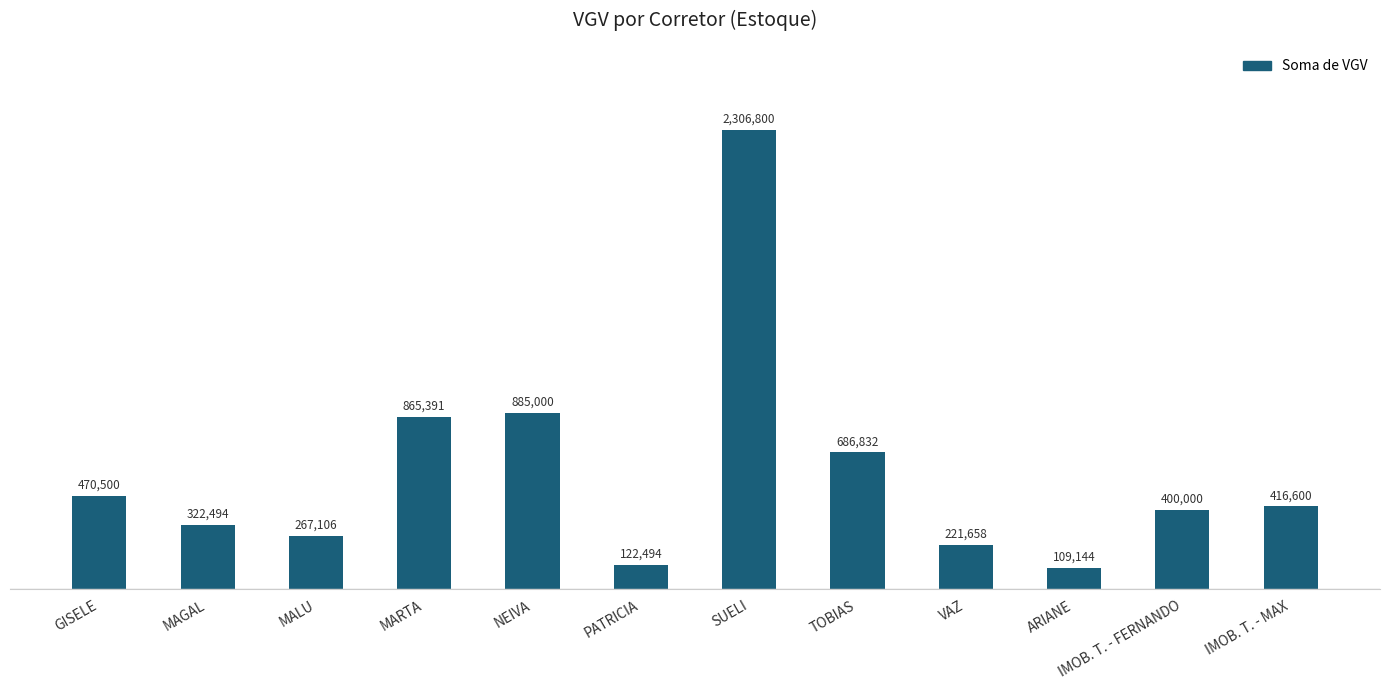

True or false: the data shows 1432229.0 at NEIVA.

False